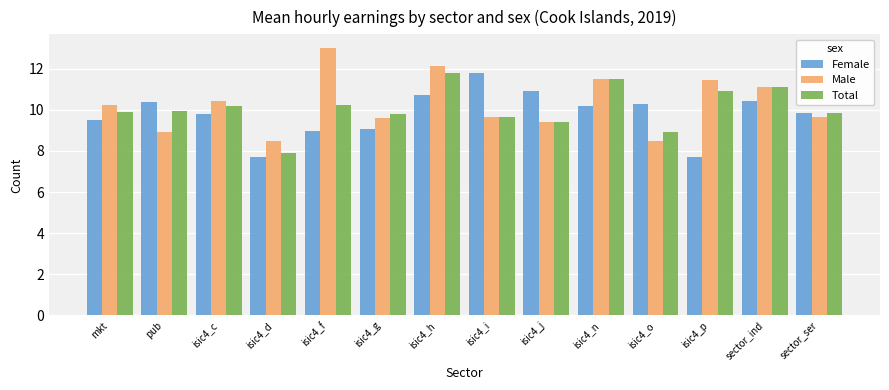

How many bars are there in each group?

3